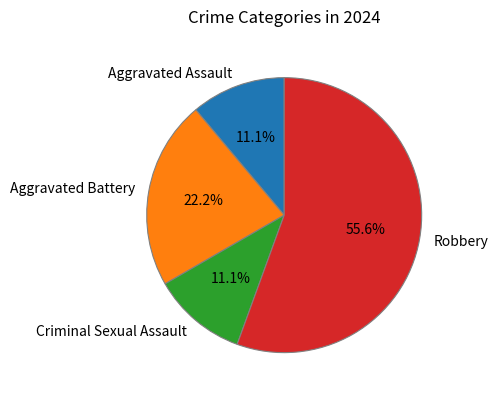

How much of the chart is everything except Aggravated Battery?

77.8%